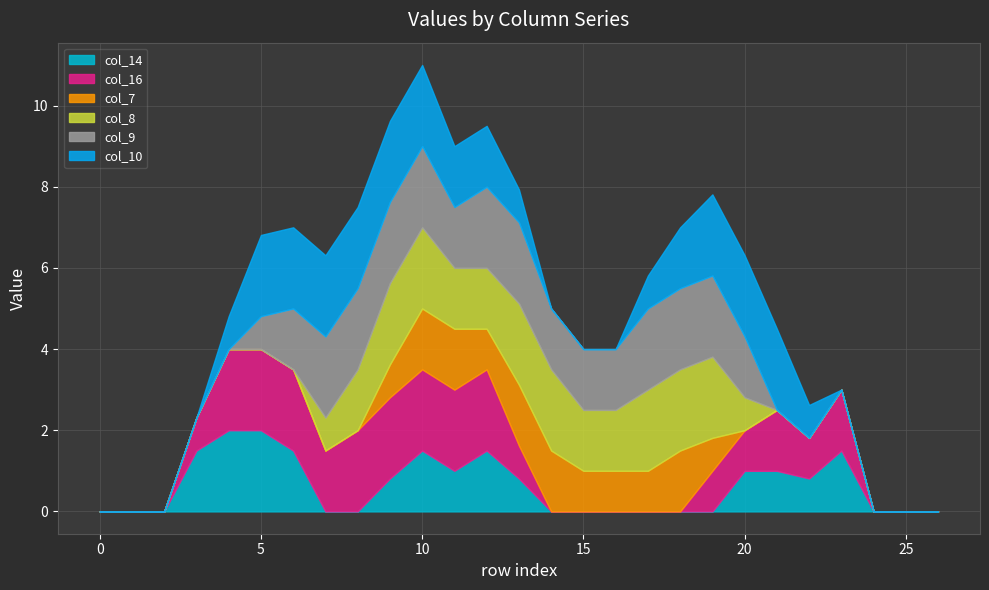

What is the highest value of the col_14 series?

2.0